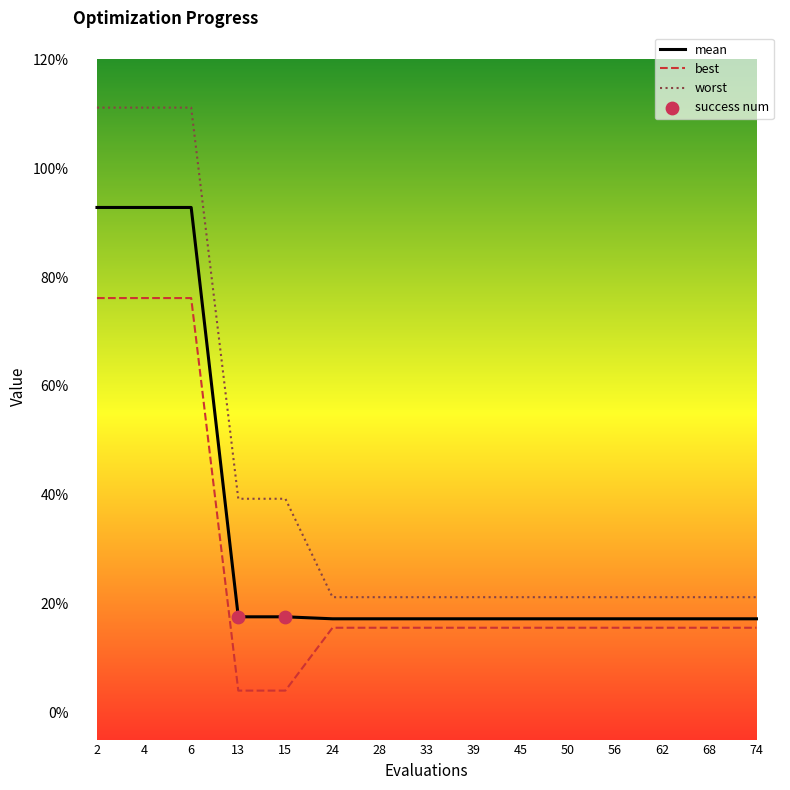

Is the value of best at 24 greater than the value of worst at 33?

No